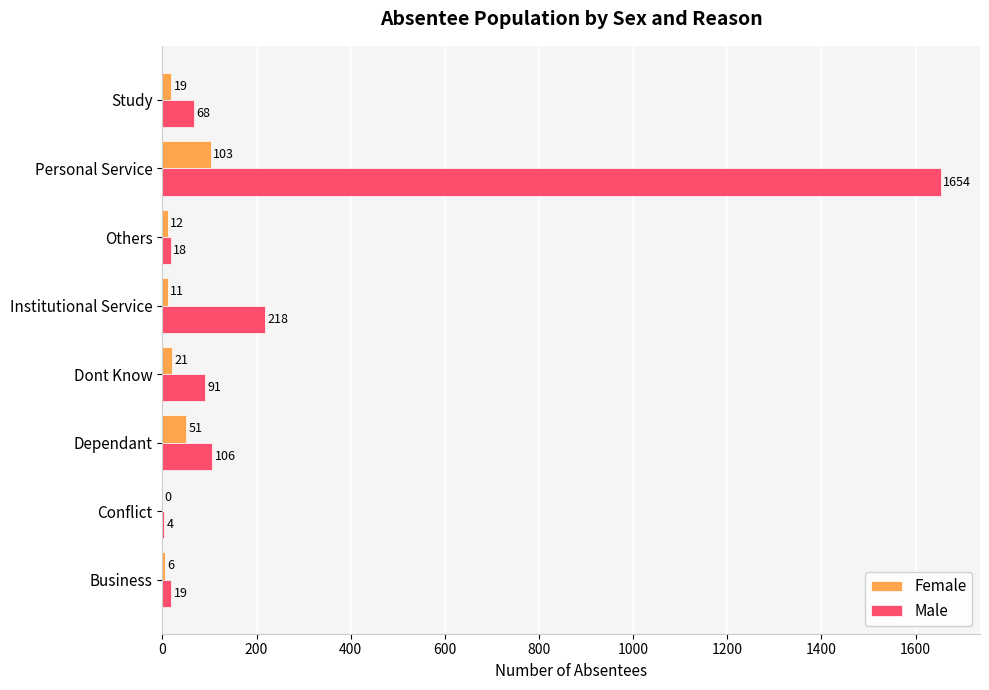

At which category is the sum across all series the highest?

Personal Service